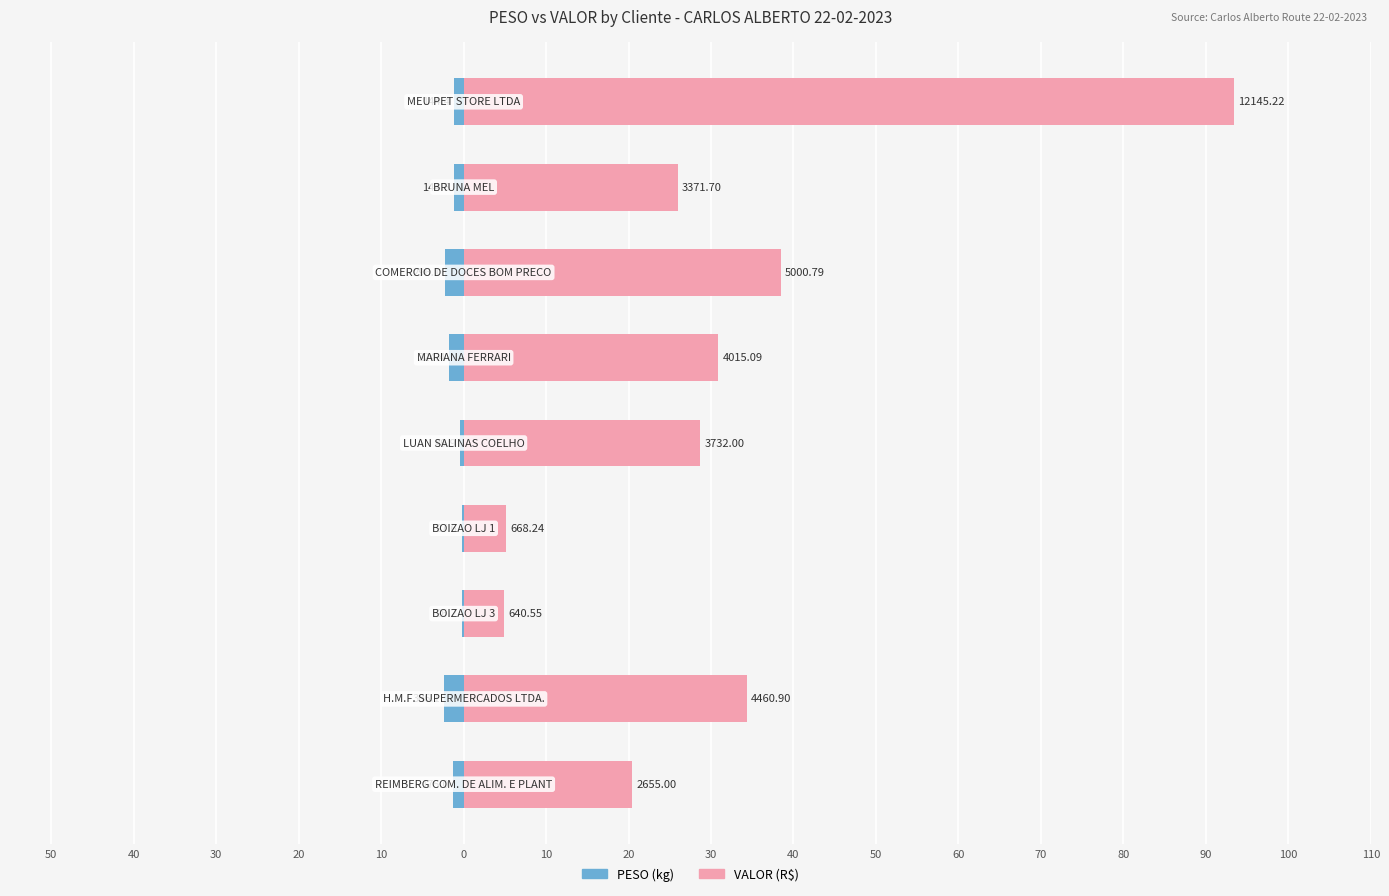

What is the minimum value shown in the chart?

-2.4